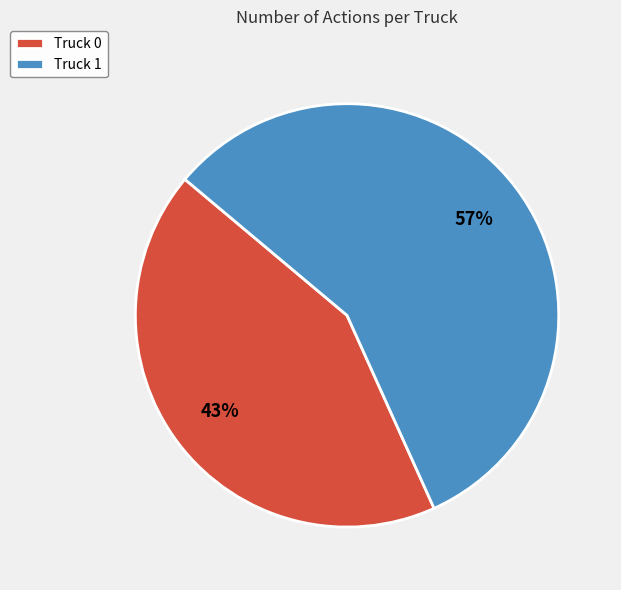

Does Truck 0 represent more than half of the total?

No